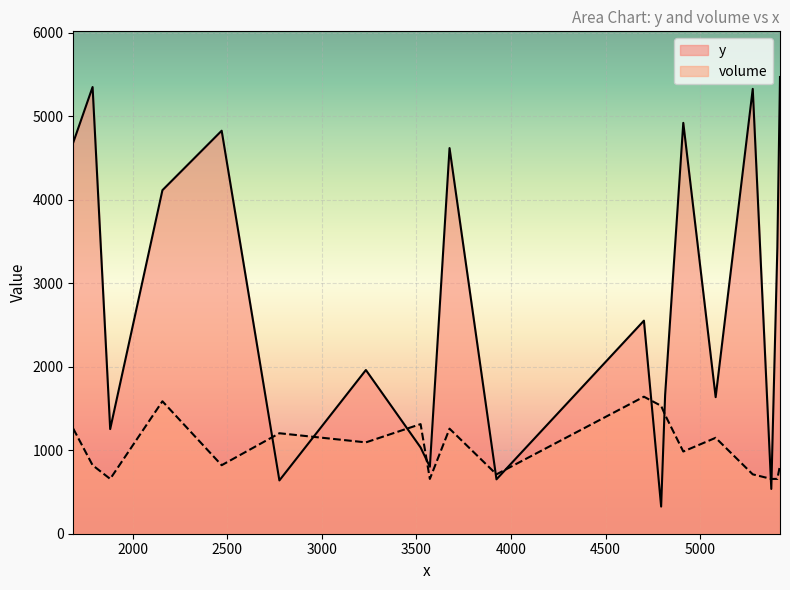

Is the value of y at 5375 greater than the value of volume at 4814?

Yes